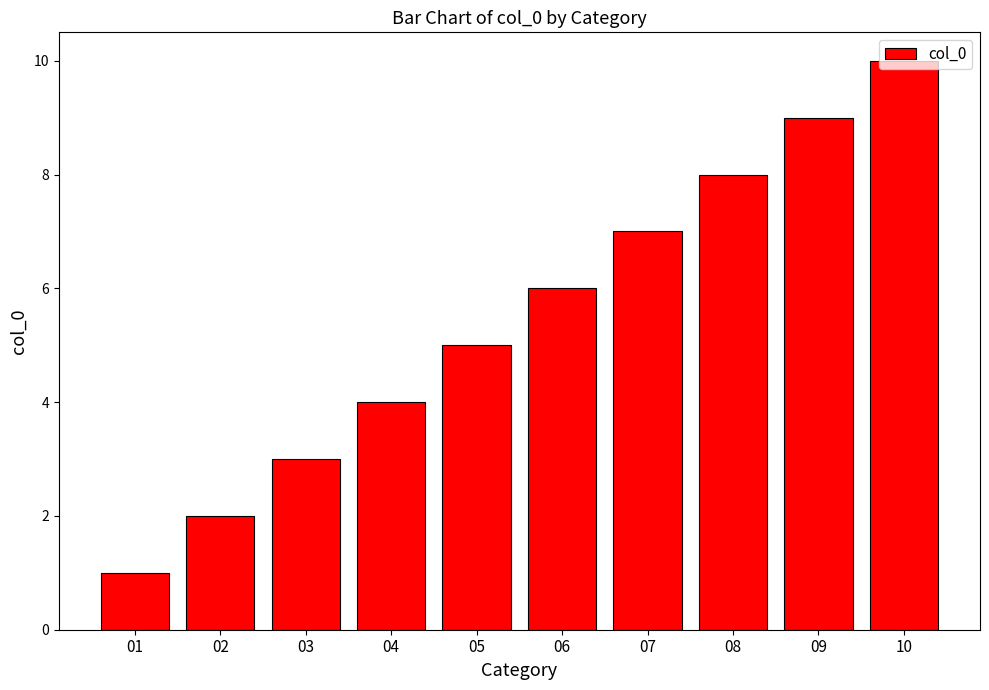

Rank the categories by value from highest to lowest.

10, 09, 08, 07, 06, 05, 04, 03, 02, 01